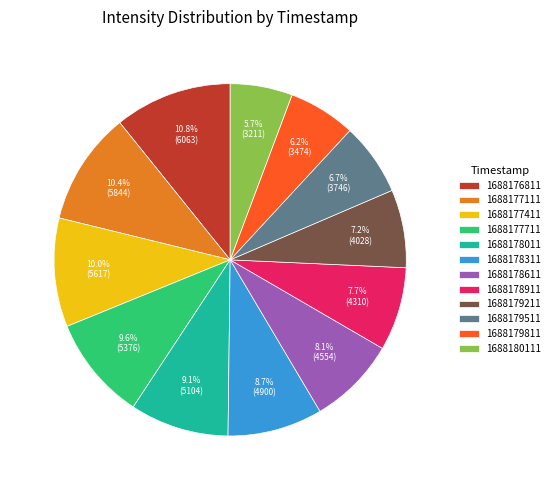

What percentage do 1688176811 and 1688180111 together represent?

16.5%